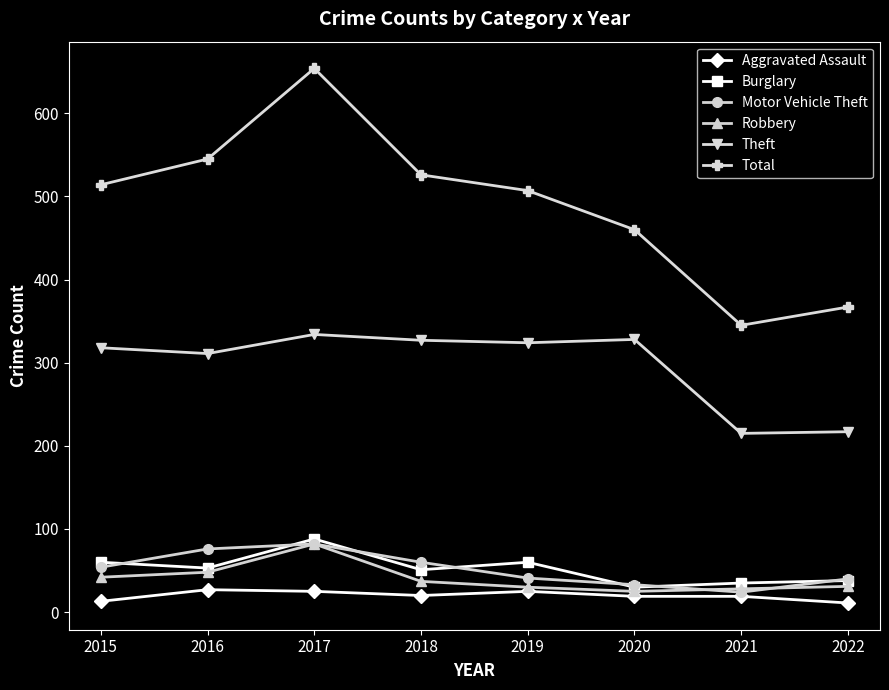

What is the difference between the highest and lowest values at 2021?

326